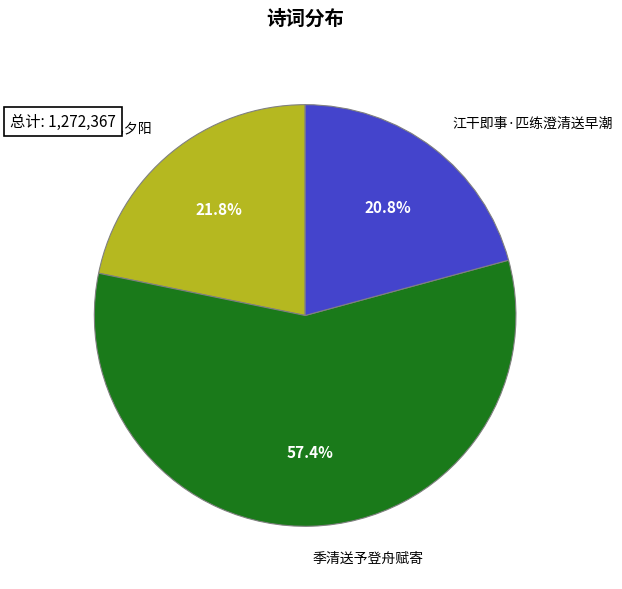

Between 江干即事·匹练澄清送早潮 and 季清送予登舟赋寄, which is larger?

季清送予登舟赋寄